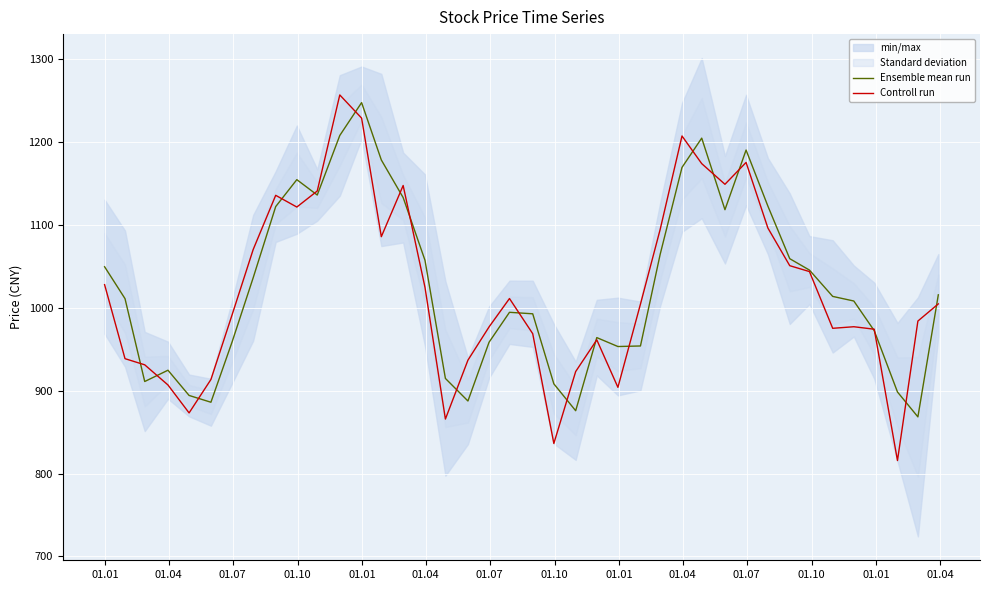

What is the lowest value of the Ensemble mean run series?

868.5